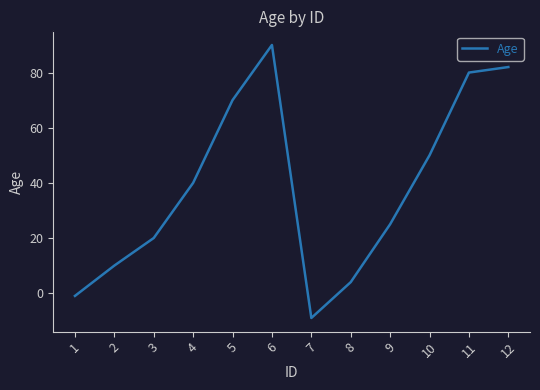

Reading left to right, transcribe all the data shown in this chart.

-1	10	20	40	70	90	-9	4	25	50	80	82